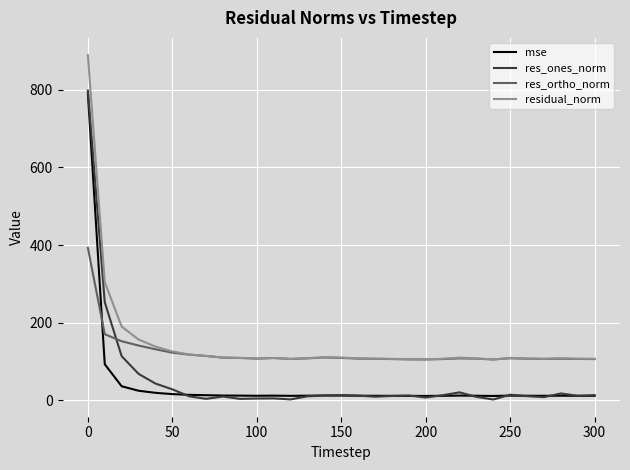

What is the maximum value shown in the chart?

889.7